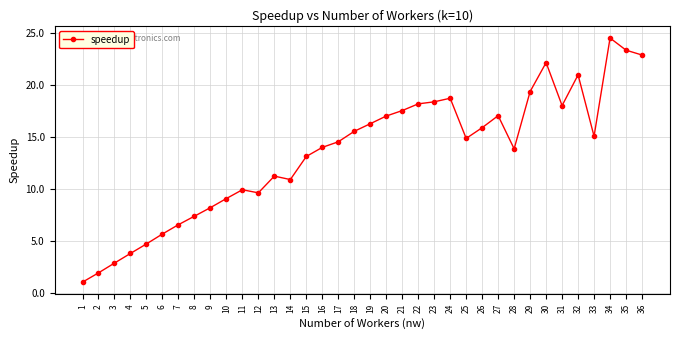

What is the sum of all values?

483.2